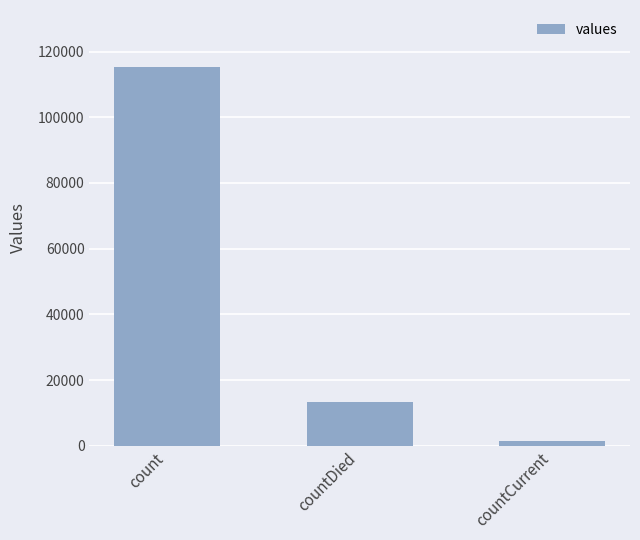

Reading left to right, what are all the values shown in this chart?

115379	13343	1383